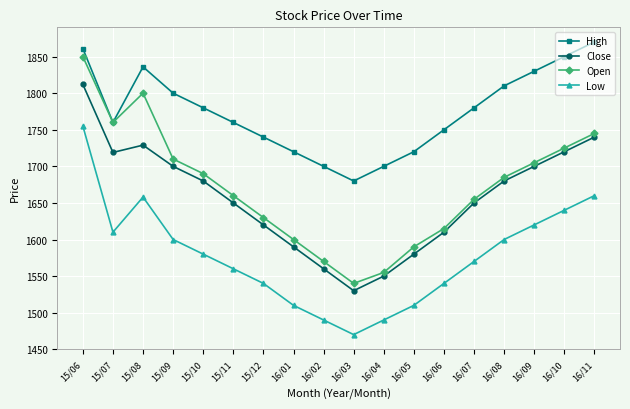

What is the label of the 4th point from the right?

16/08